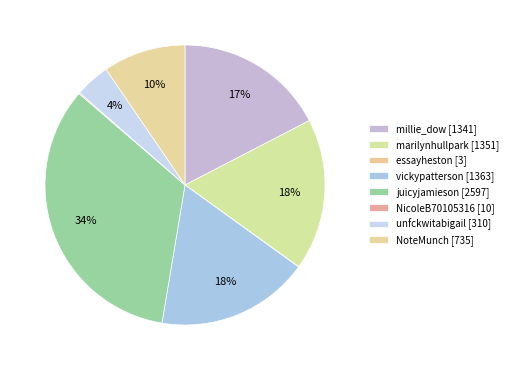

Combined, what portion of the pie is millie_dow and vickypatterson?

35.1%